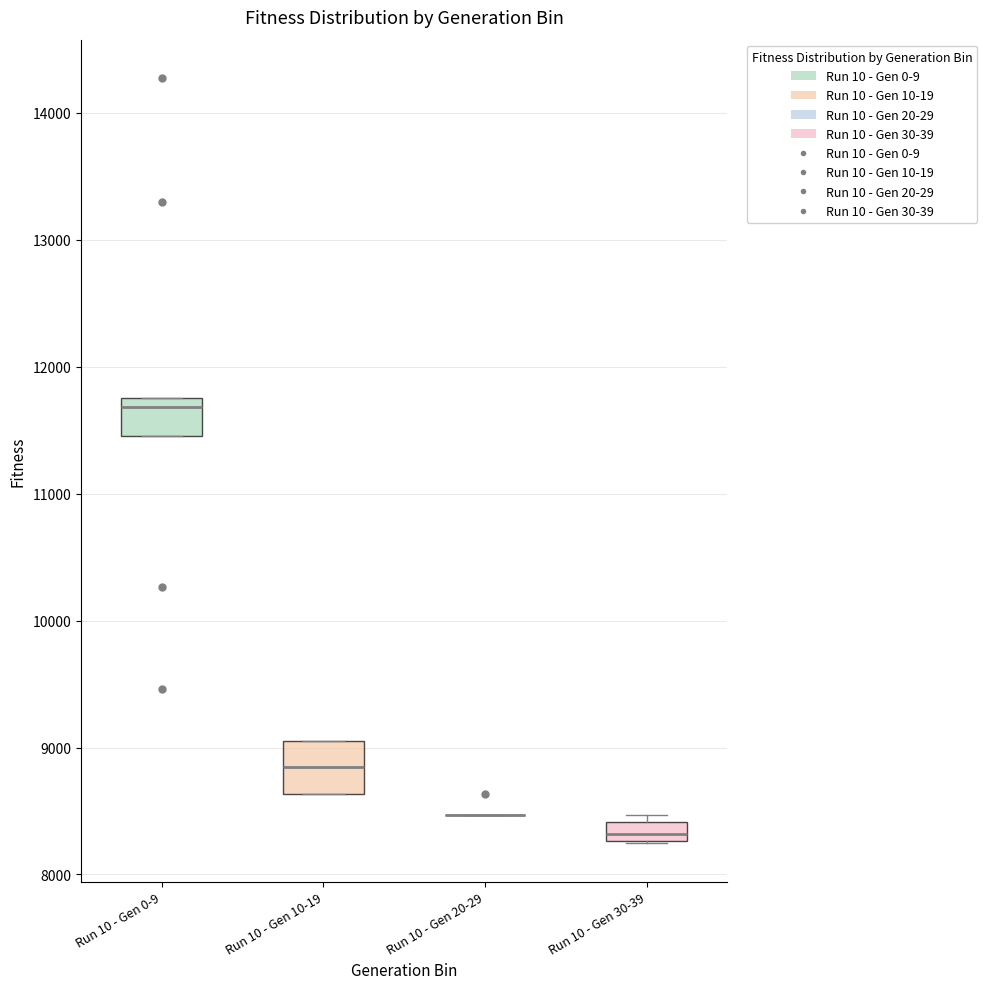

Reading left to right, transcribe this box plot: for each box, give where its median line is, the range the box spans, and where its two whiskers end, as read against the y-axis. The values are not printed on the chart, so give them approximately, as read against the axis.

Run 10 - Gen 0-9: median 11700, box 11500 to 11800, whiskers 11500 to 11800
Run 10 - Gen 10-19: median 8800, box 8600 to 9100, whiskers 8600 to 9100
Run 10 - Gen 20-29: box collapsed to a line at 8500, whiskers 8500 to 8500
Run 10 - Gen 30-39: median 8300 (inside the box), box 8300 to 8400, whiskers 8200 to 8500